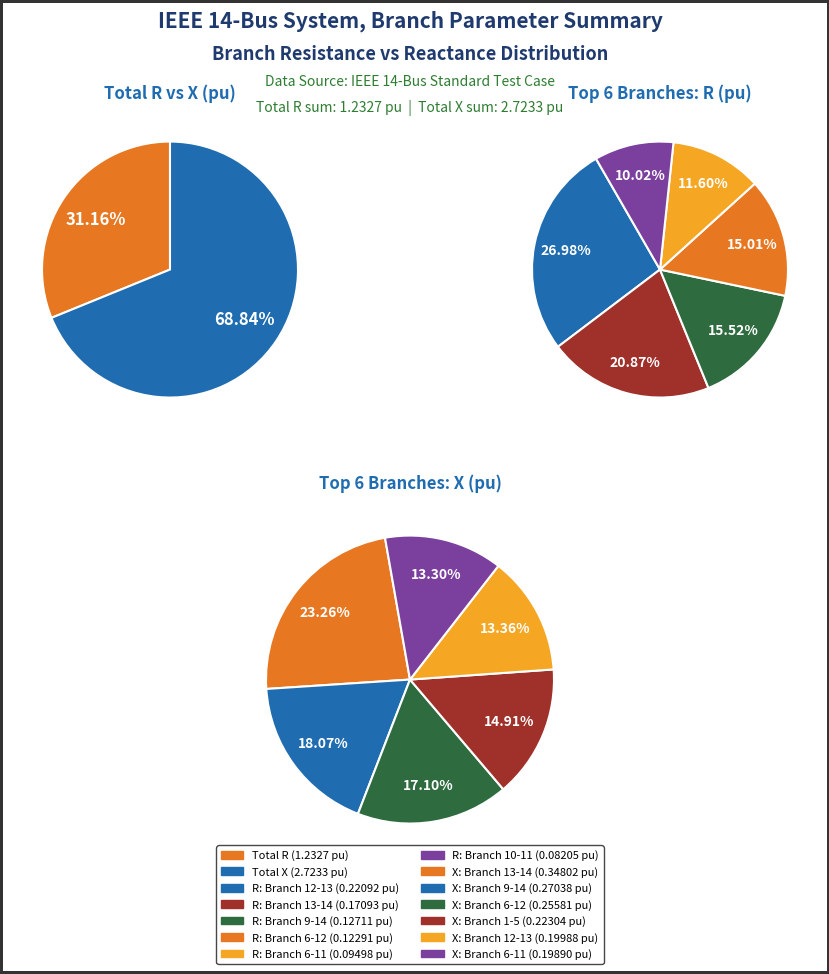

Is it true that 12-13 is 1% of the pie?

False